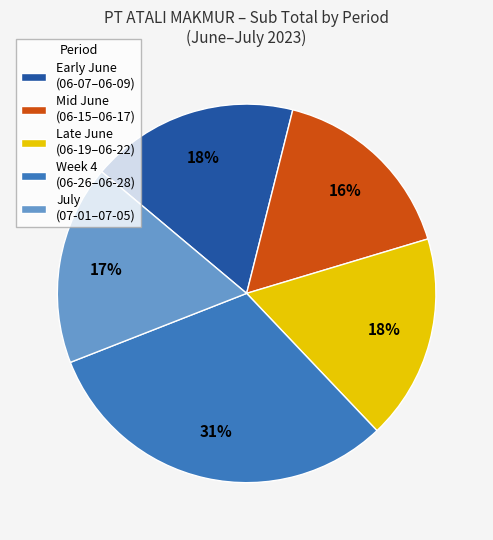

To the nearest percent, what is the average slice percentage?

20%